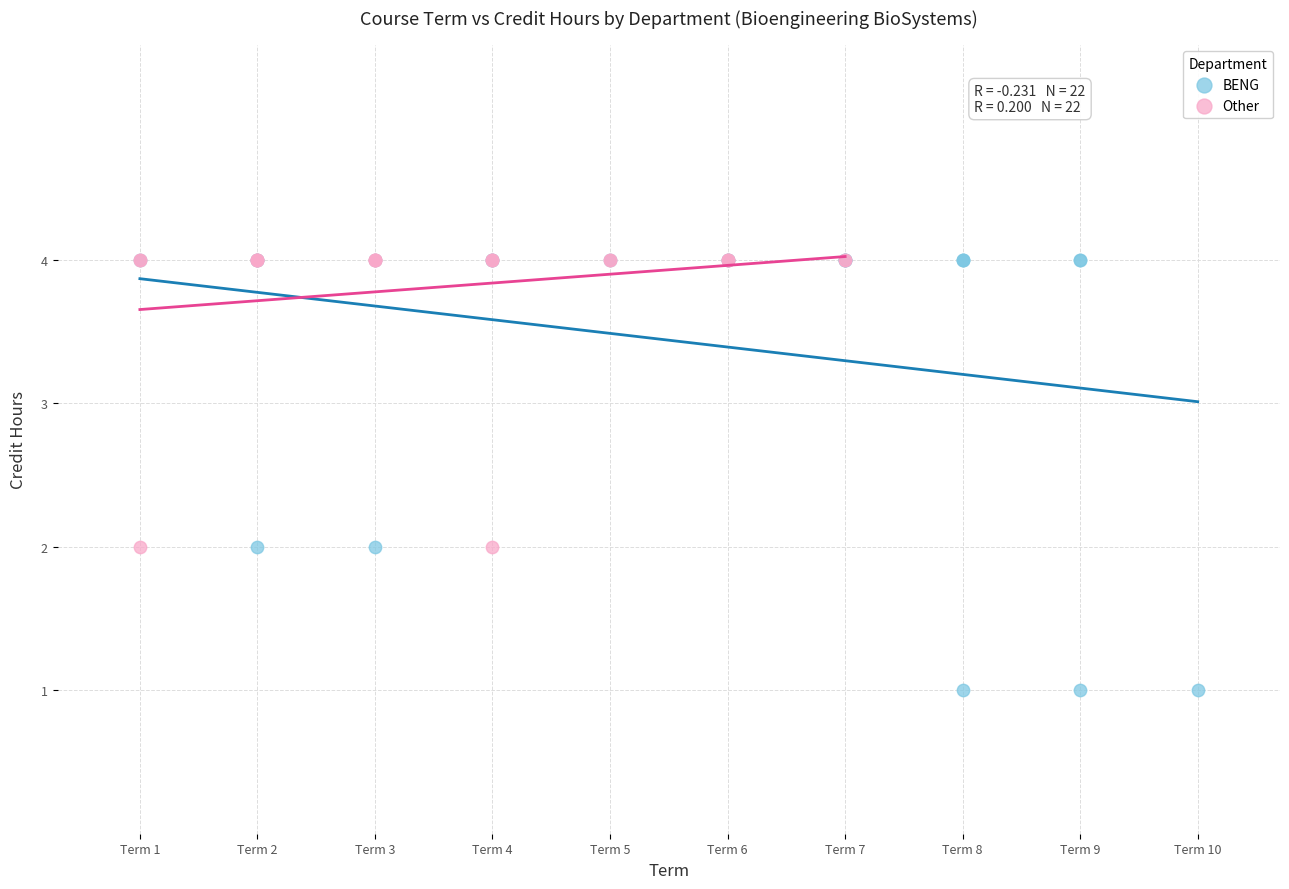

Which series has the widest spread of Y values?

BENG